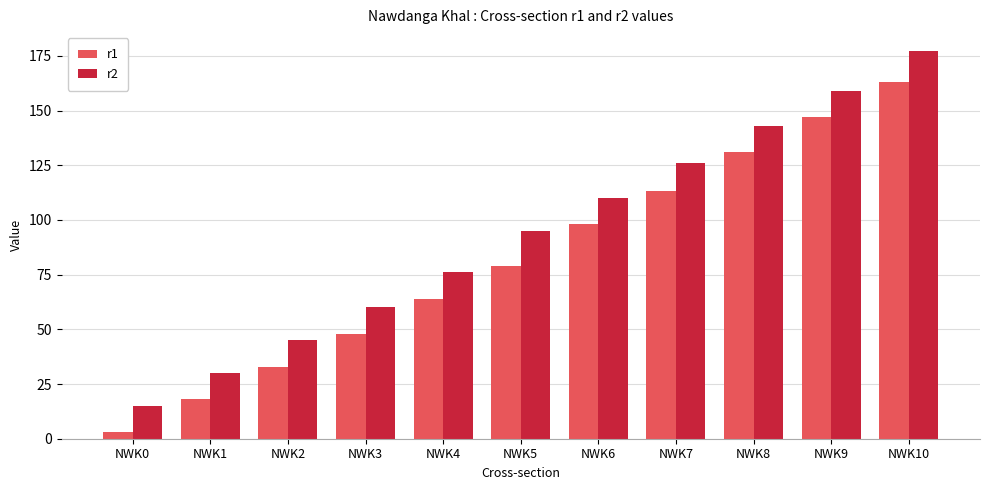

How many groups of bars are there?

11